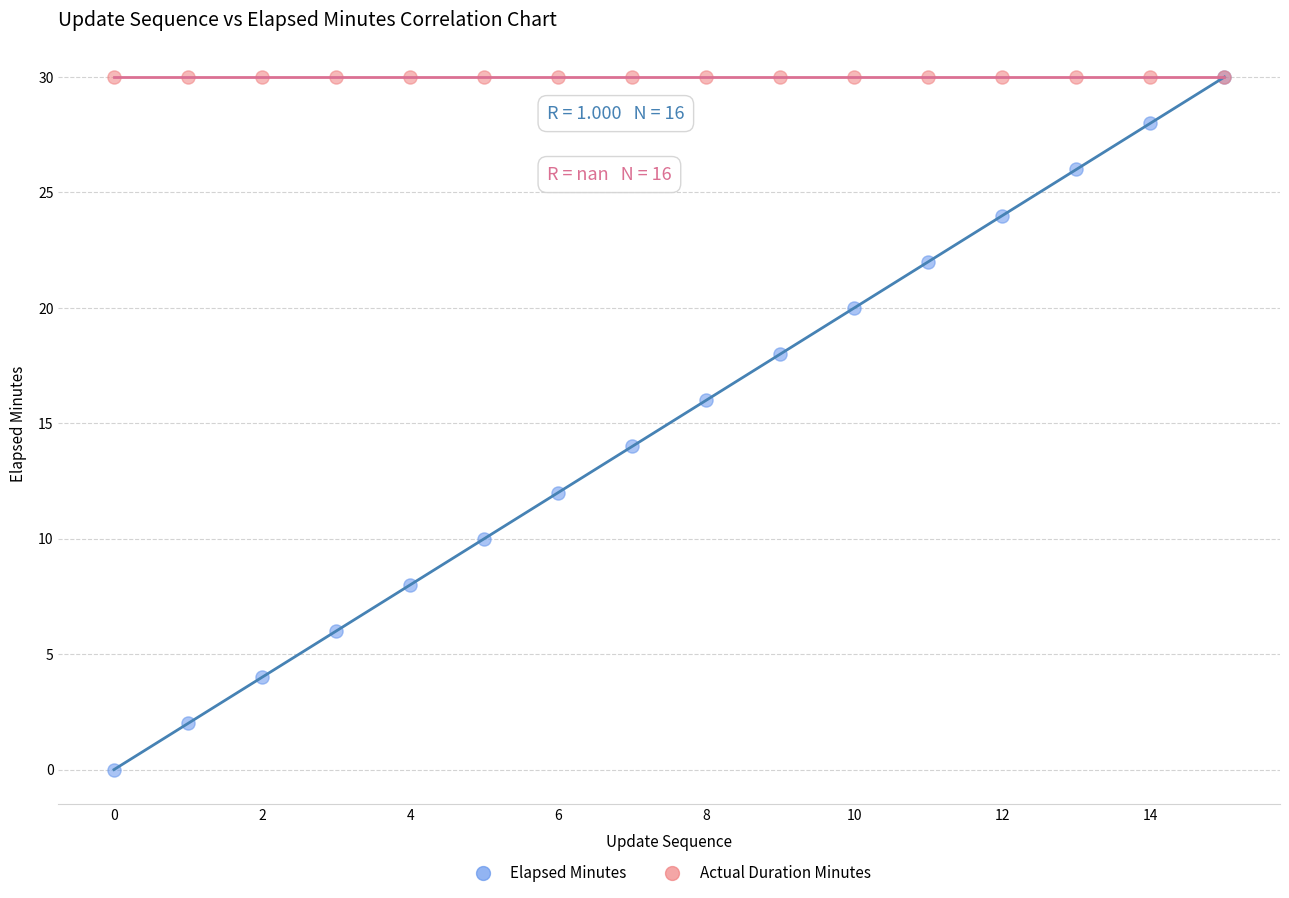

What are all the series names shown in the legend?

Elapsed Minutes, Actual Duration Minutes